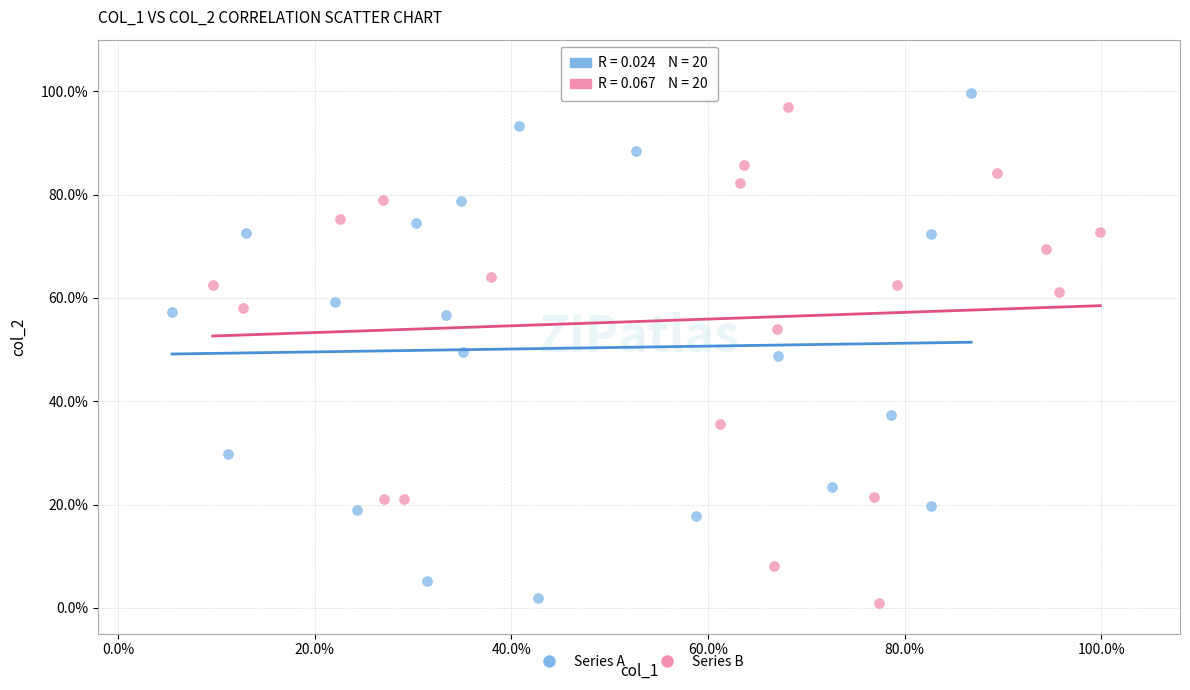

Which series reaches the maximum Y coordinate?

Series A